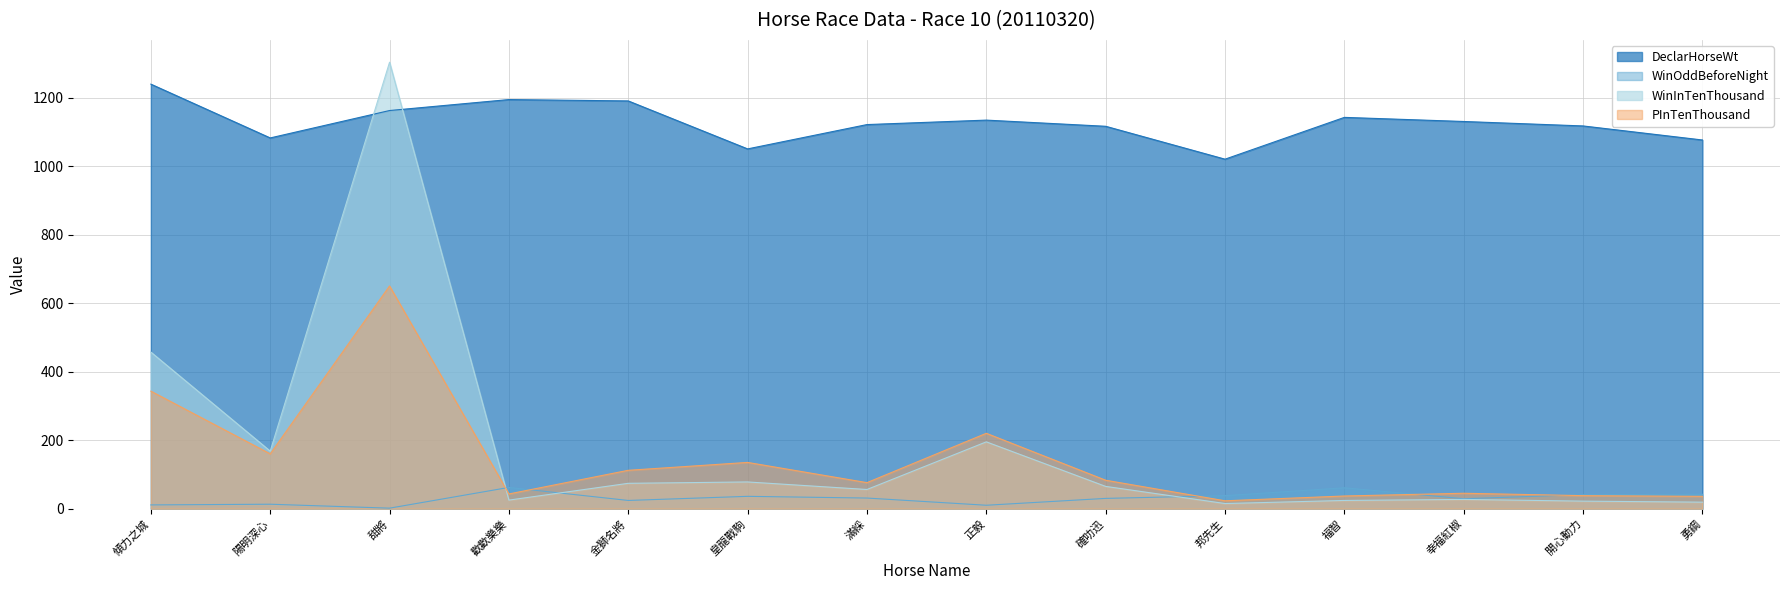

Reading left to right, transcribe all the data shown in this chart.

DeclarHorseWt: 傾力之城=1239.0	陽明深心=1082.0	甜將=1162.0	歡歡樂樂=1194.0	金獅名將=1190.0	皇龍戰駒=1050.0	滿綵=1121.0	正毅=1134.0	確叻迅=1116.0	邦先生=1020.0	福智=1142.0	幸福紅椒=1130.0	開心動力=1117.0	勇鋼=1076.0
WinOddBeforeNight: 傾力之城=11.0	陽明深心=13.0	甜將=1.5	歡歡樂樂=62.0	金獅名將=24.0	皇龍戰駒=36.0	滿綵=31.0	正毅=10.0	確叻迅=30.0	邦先生=38.0	福智=61.0	幸福紅椒=29.0	開心動力=41.0	勇鋼=42.0
WinInTenThousand: 傾力之城=457.0	陽明深心=168.0	甜將=1303.0	歡歡樂樂=25.0	金獅名將=74.0	皇龍戰駒=78.0	滿綵=56.0	正毅=195.0	確叻迅=65.0	邦先生=15.0	福智=24.0	幸福紅椒=27.0	開心動力=22.0	勇鋼=19.0
PInTenThousand: 傾力之城=343.0	陽明深心=160.0	甜將=650.0	歡歡樂樂=43.0	金獅名將=112.0	皇龍戰駒=135.0	滿綵=76.0	正毅=220.0	確叻迅=83.0	邦先生=23.0	福智=37.0	幸福紅椒=45.0	開心動力=38.0	勇鋼=36.0